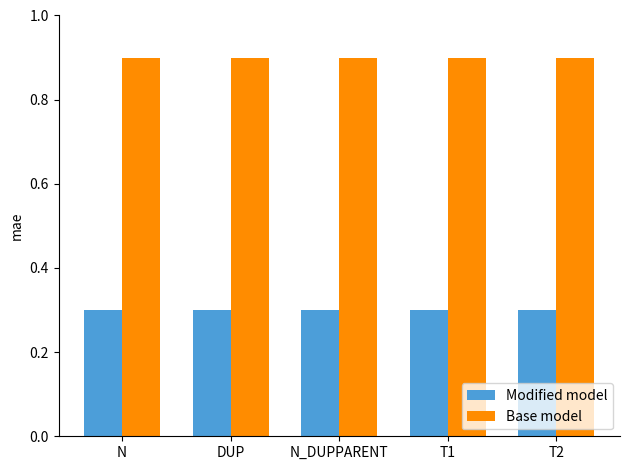

Are the bars grouped side by side (vs. stacked)?

Yes